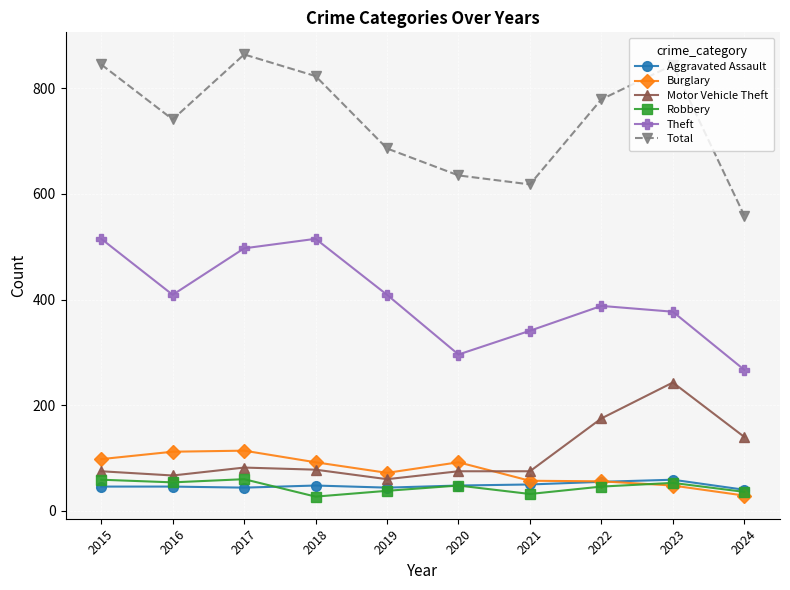

Which series has the largest range (max minus min)?

Total